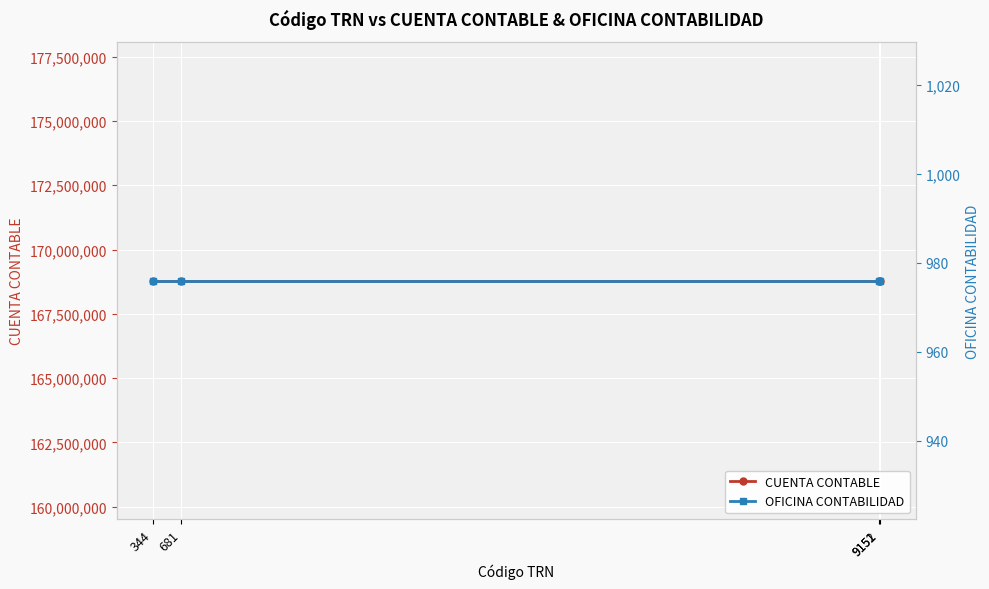

Rank the series at 681 from highest to lowest value.

CUENTA CONTABLE, OFICINA CONTABILIDAD